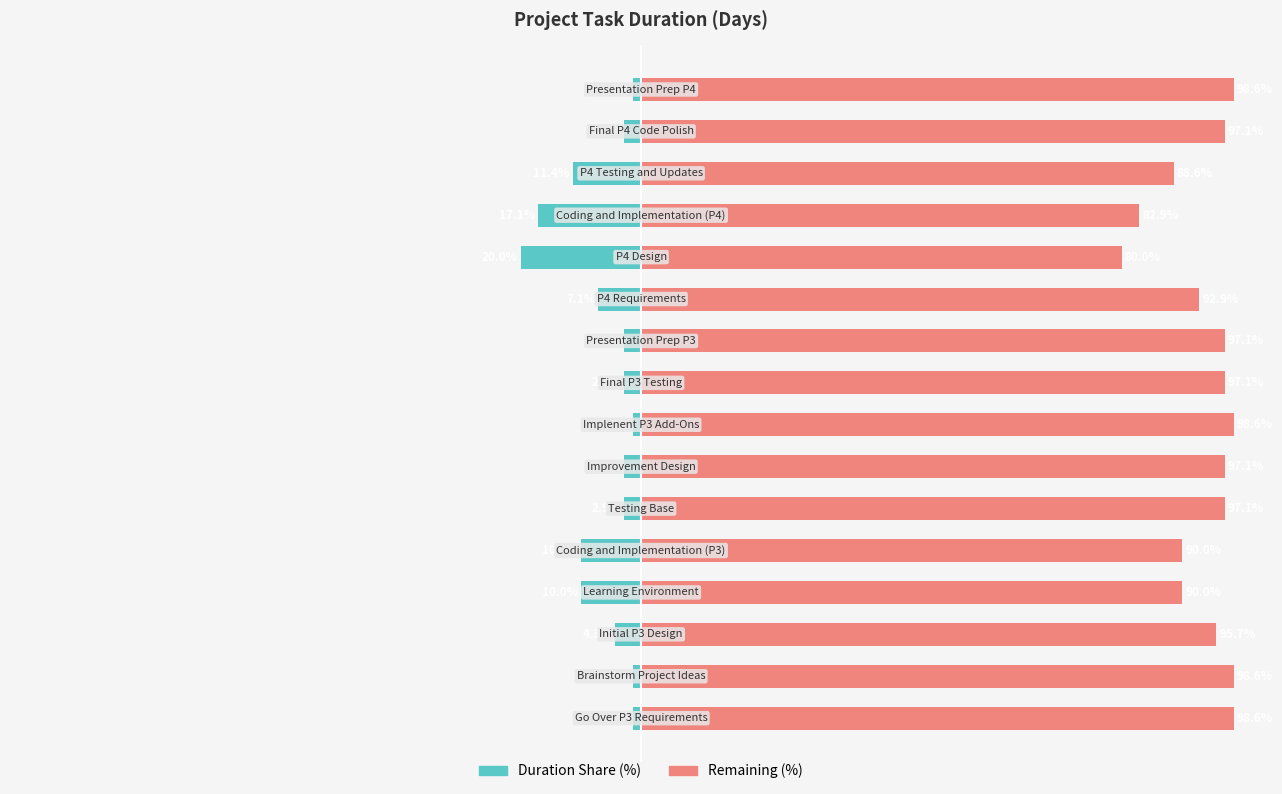

Reading left to right, transcribe all the data shown in this chart.

Duration Share (%): 0=-1.4	1=-1.4	2=-4.3	3=-10.0	4=-10.0	5=-2.9	6=-2.9	7=-1.4	8=-2.9	9=-2.9	10=-7.1	11=-20.0	12=-17.1	13=-11.4	14=-2.9	15=-1.4
Remaining (%): 0=98.6	1=98.6	2=95.7	3=90.0	4=90.0	5=97.1	6=97.1	7=98.6	8=97.1	9=97.1	10=92.9	11=80.0	12=82.9	13=88.6	14=97.1	15=98.6